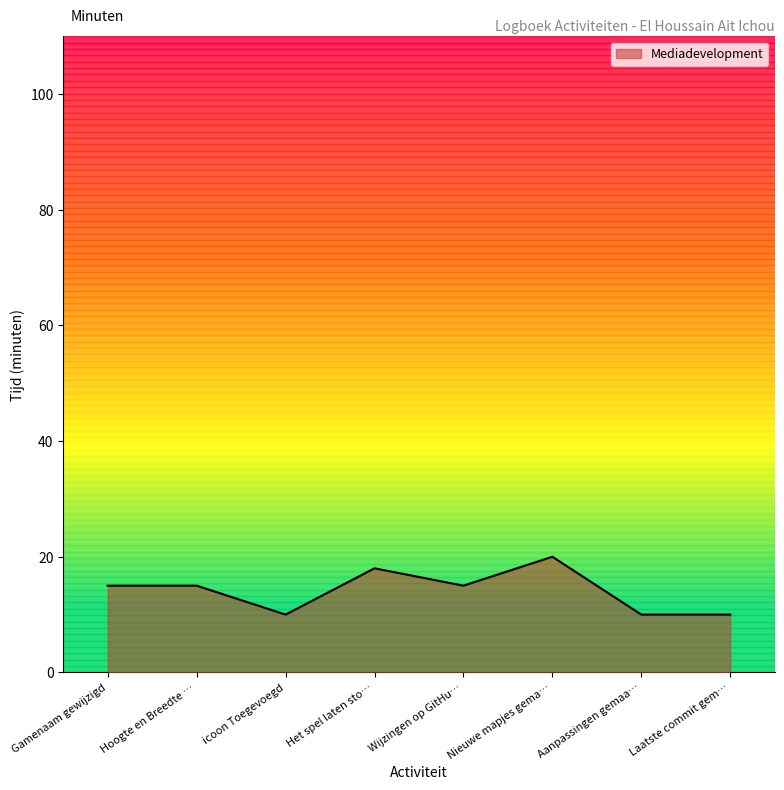

What position from the left is Laatste commit gem…?

8